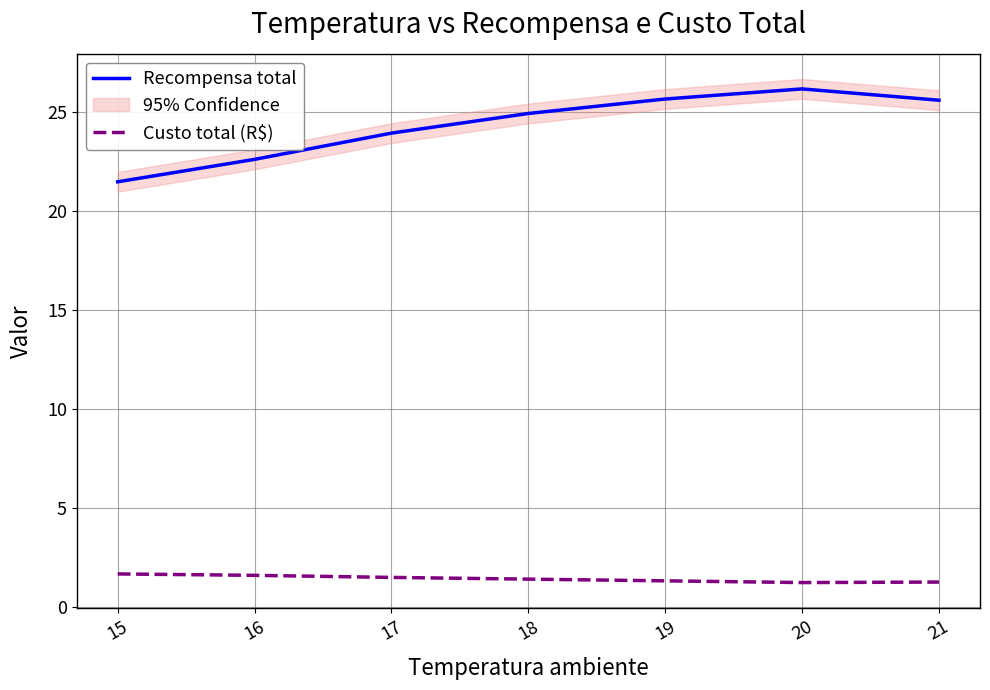

What is the difference between the maximum and second lowest values in the Custo total (R$) series?

0.4